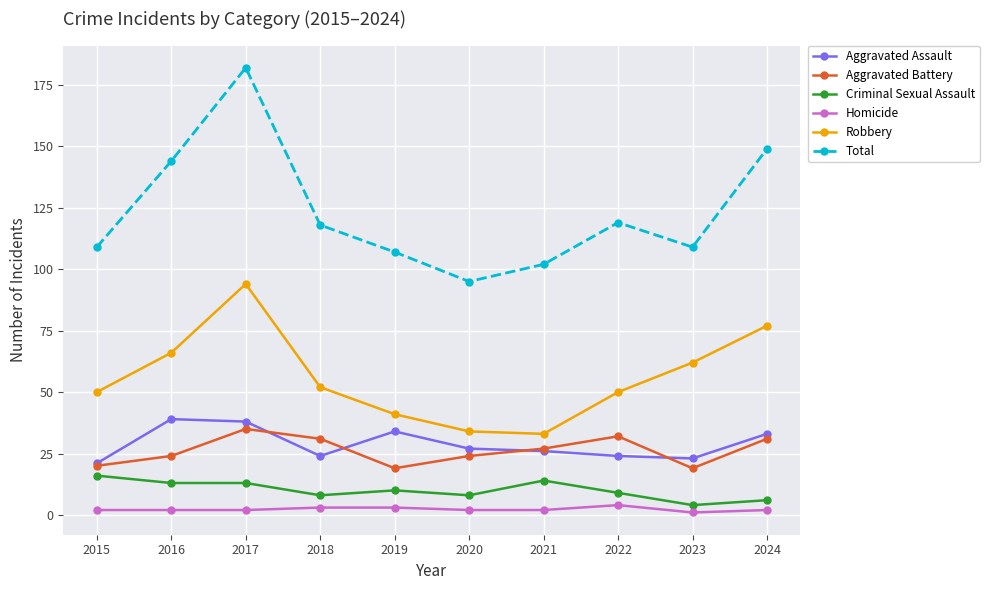

Which series has the largest total across all categories?

Total